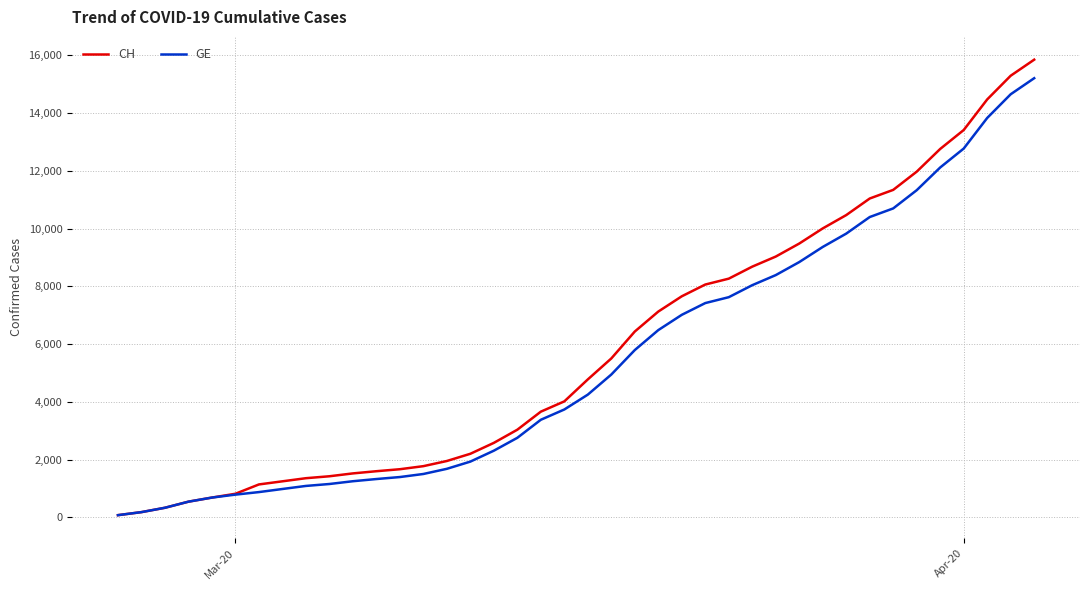

What is the maximum value shown in the chart?

15850